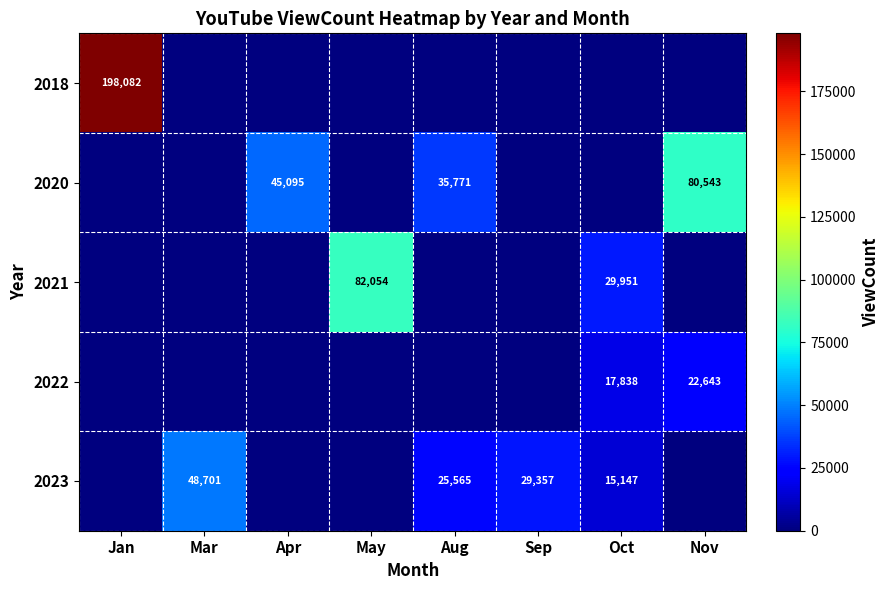

True or false: 2020 has a value of 35771 at Aug.

True